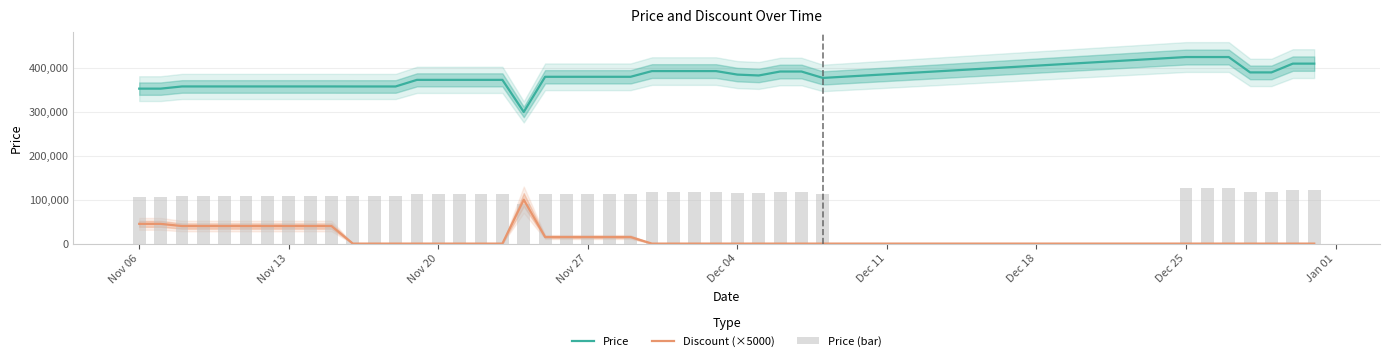

What is the maximum value shown in the chart?

425000